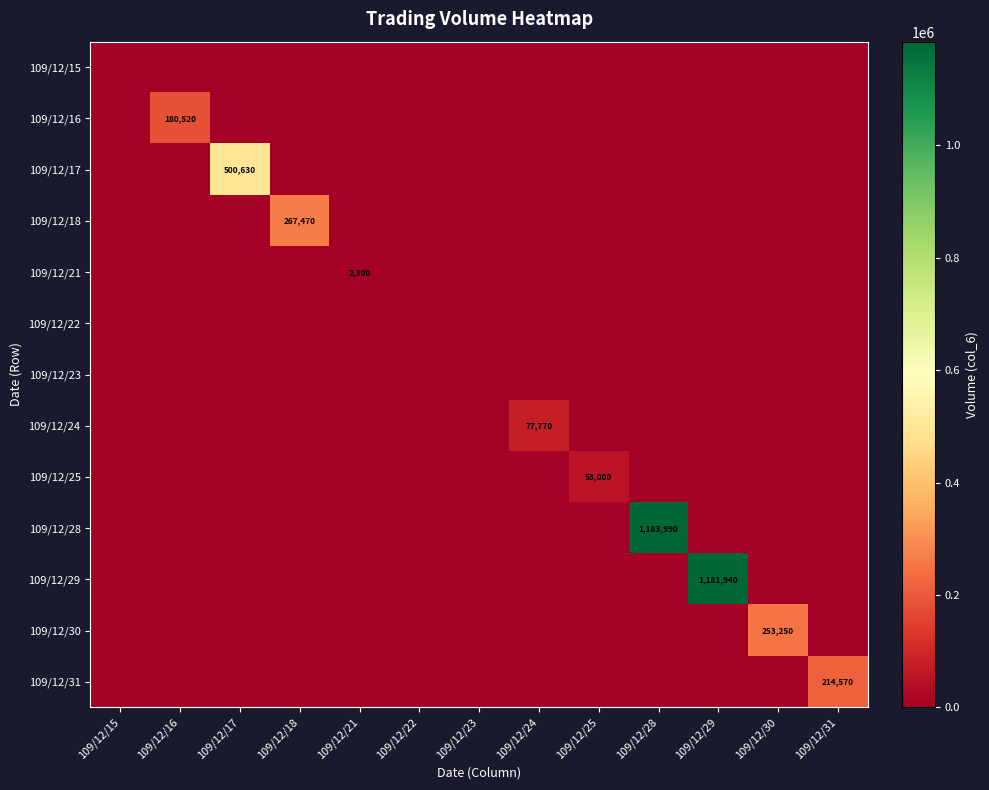

The 109/12/25 series shows 0 at 109/12/21. True or false?

True